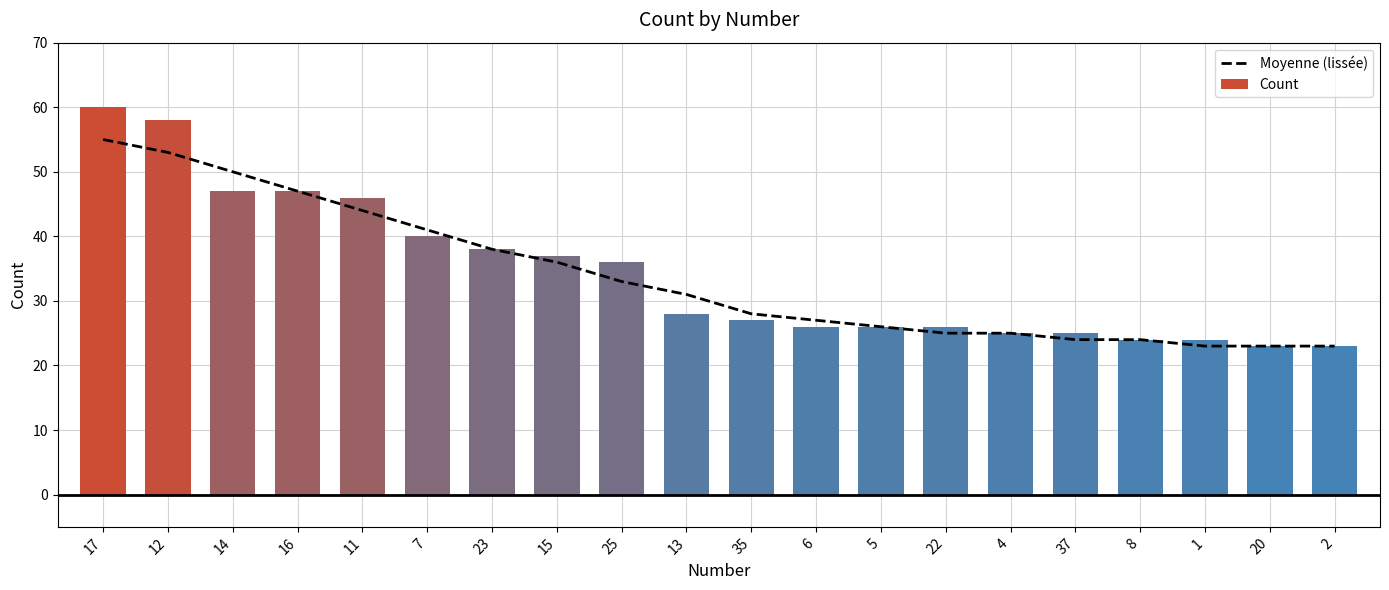

At which category is the sum across all series the highest?

17